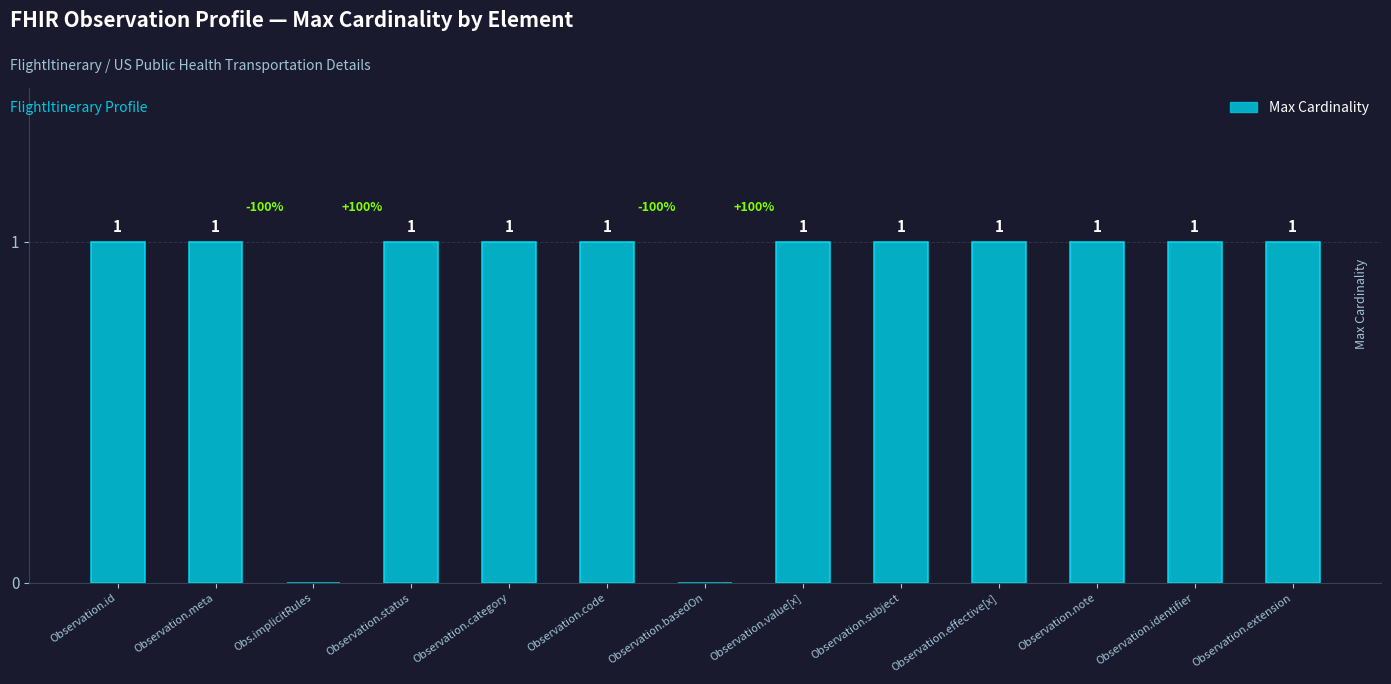

Reading left to right, extract all data points from this chart.

1	1	0	1	1	1	0	1	1	1	1	1	1